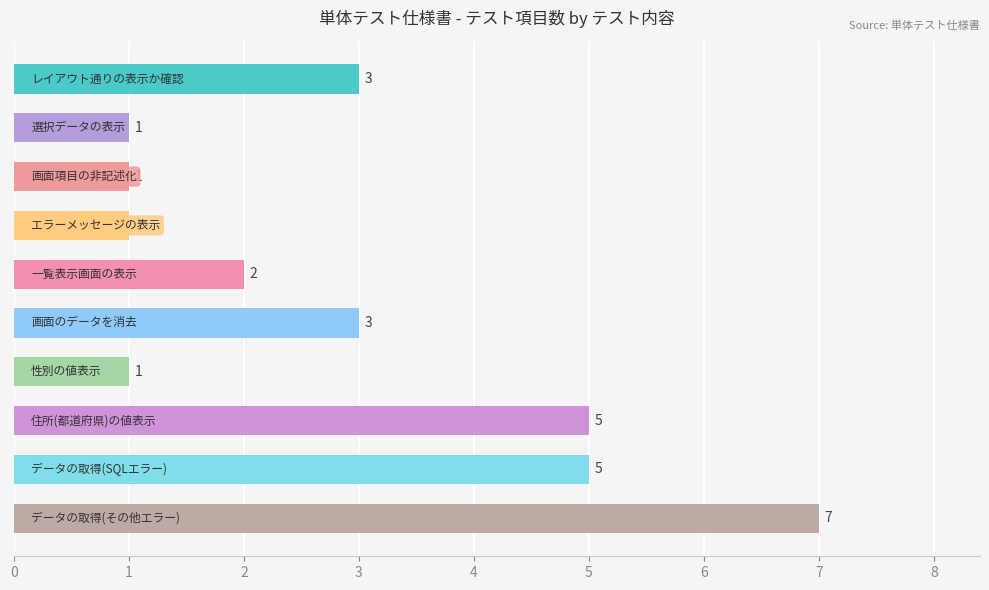

How many bars are there in total?

10